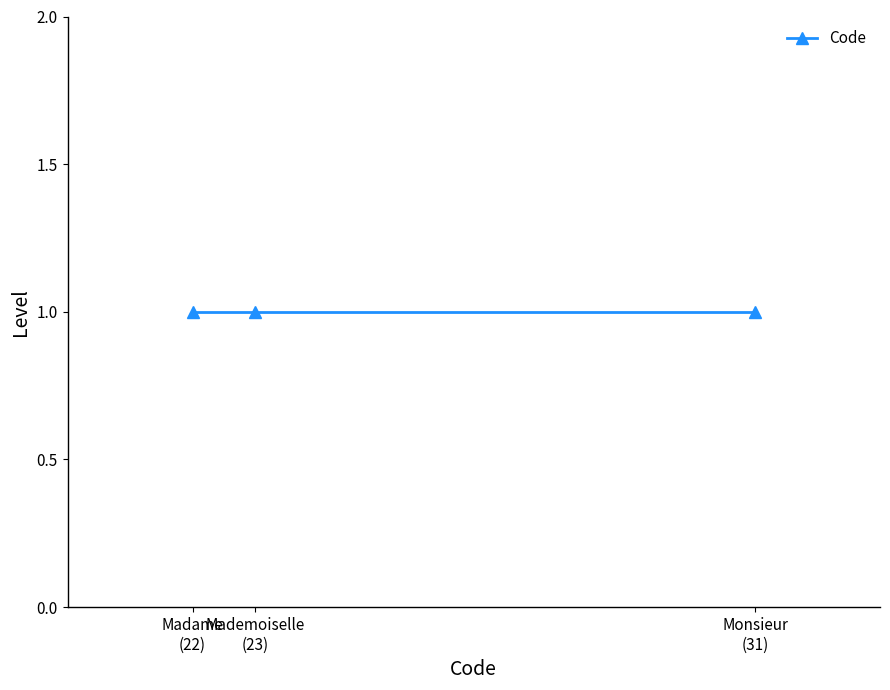

How many lines are shown in the chart?

1